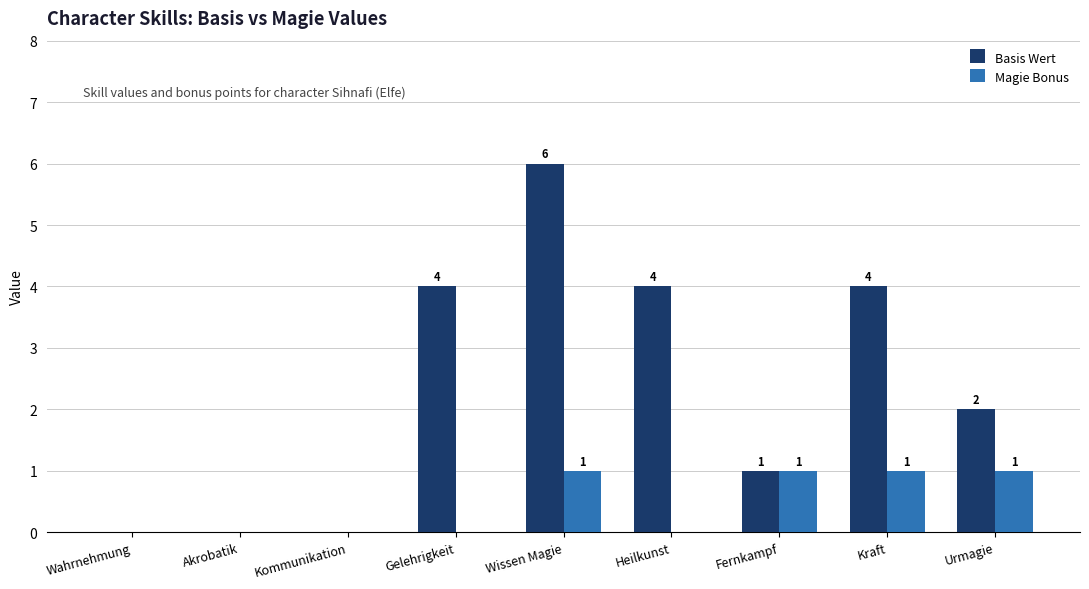

What is the sum of the Basis Wert values at Gelehrigkeit and Kommunikation?

4